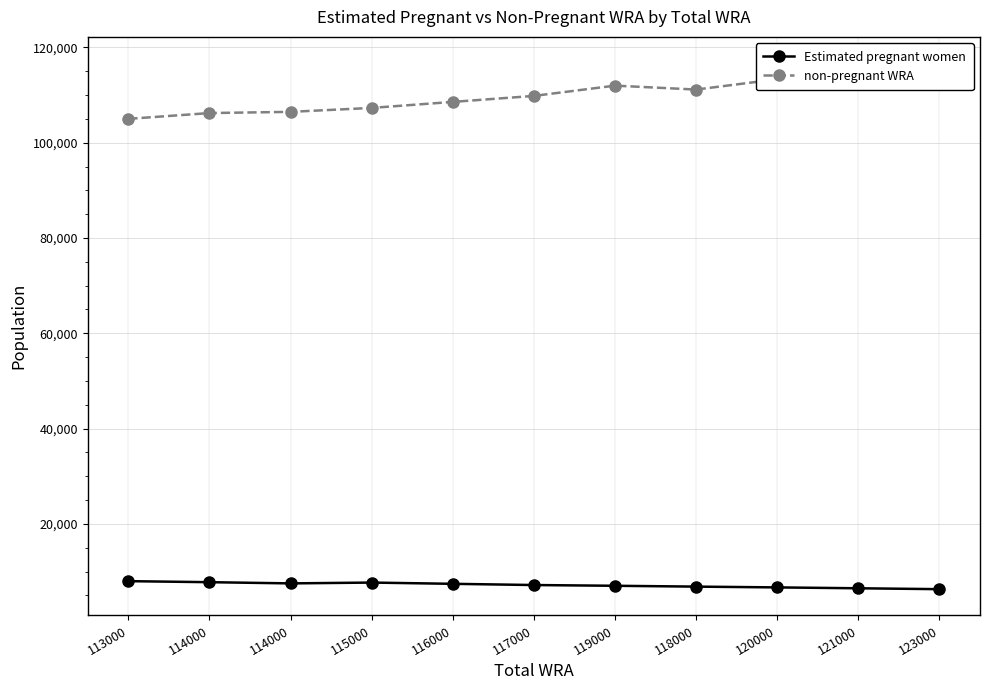

True or false: Estimated pregnant women and non-pregnant WRA cross at least once.

False